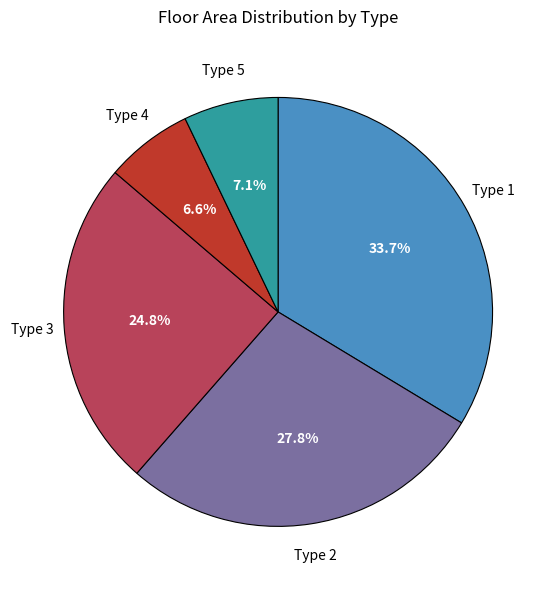

Combined, do Type 4 and Type 2 account for over 50%?

No